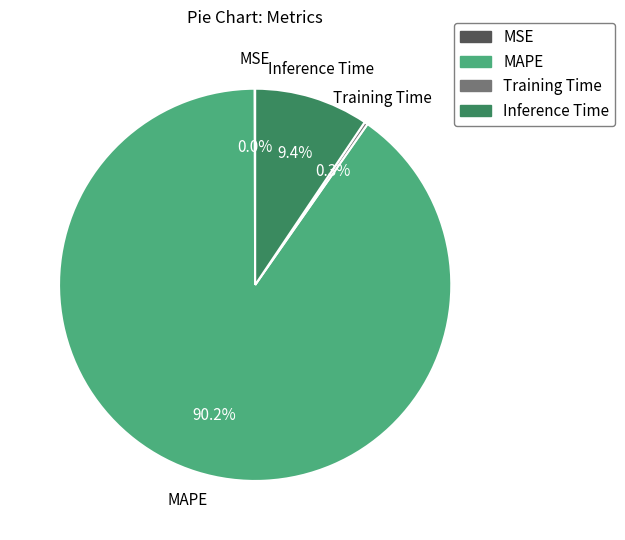

What portion of the pie excludes Inference Time?

90.6%